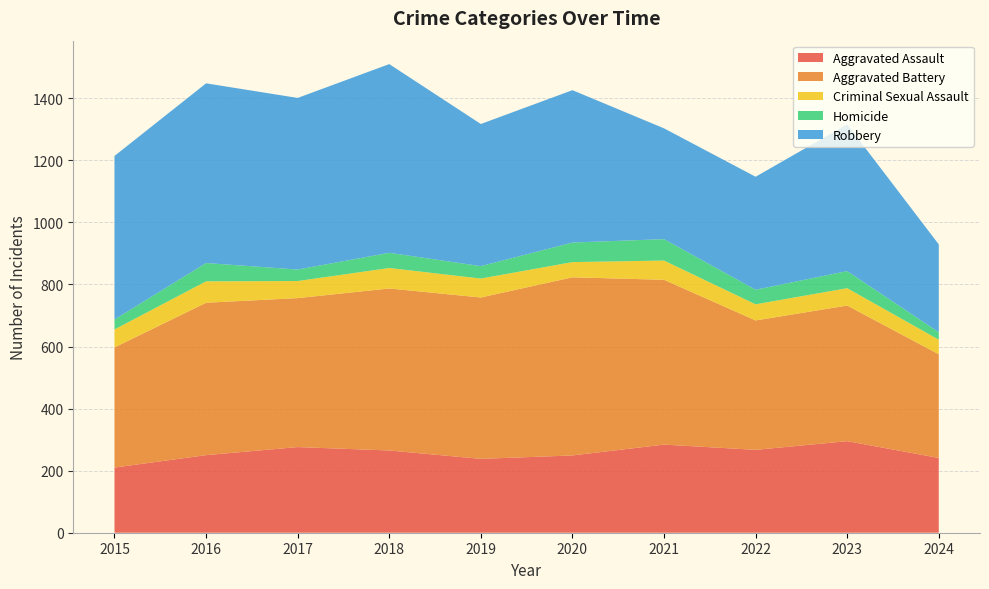

Reading right to left, what are all the values shown in this chart?

Aggravated Assault: 241	295	267	284	249	238	265	276	250	210
Aggravated Battery: 334	437	417	531	574	520	522	480	491	387
Criminal Sexual Assault: 47	56	52	62	49	61	66	55	69	58
Homicide: 24	55	47	69	63	40	49	37	59	32
Robbery: 283	473	364	357	491	458	608	553	579	527